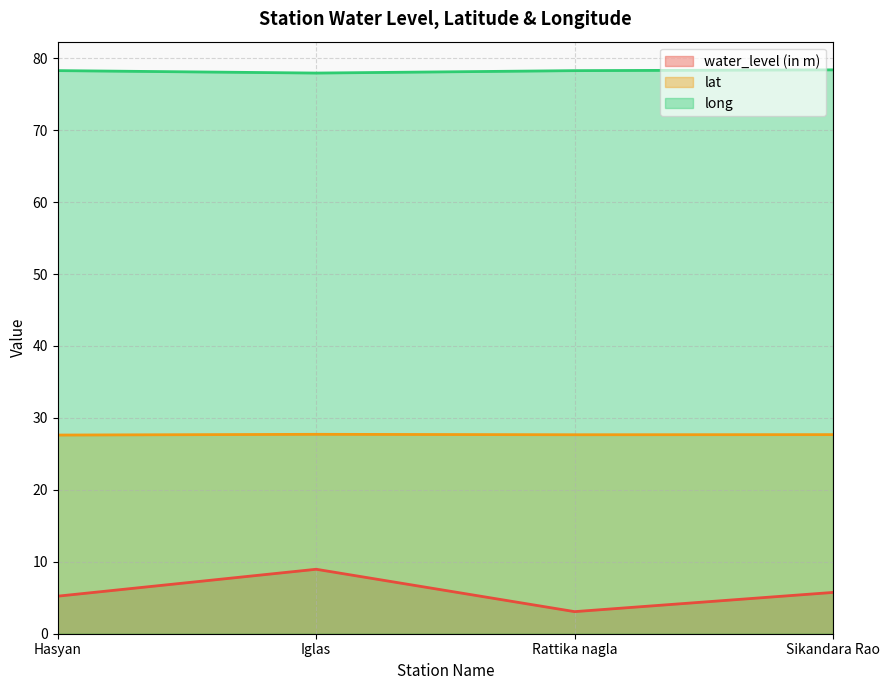

In lat, how many points are lower than both neighbors (excluding endpoints)?

1